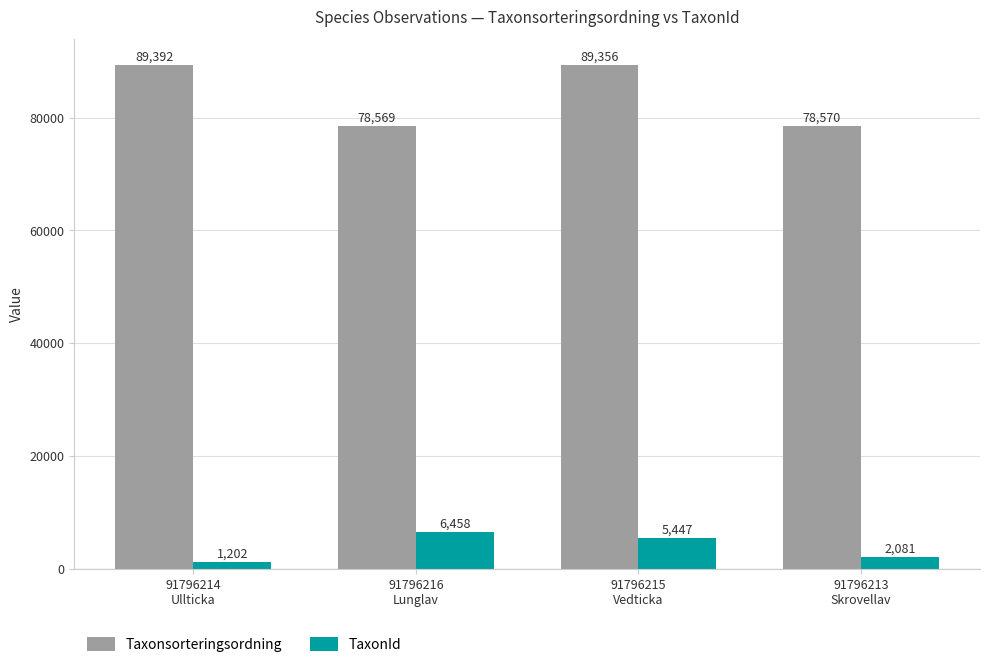

What is the total value across all series at 91796214
Ullticka?

90594